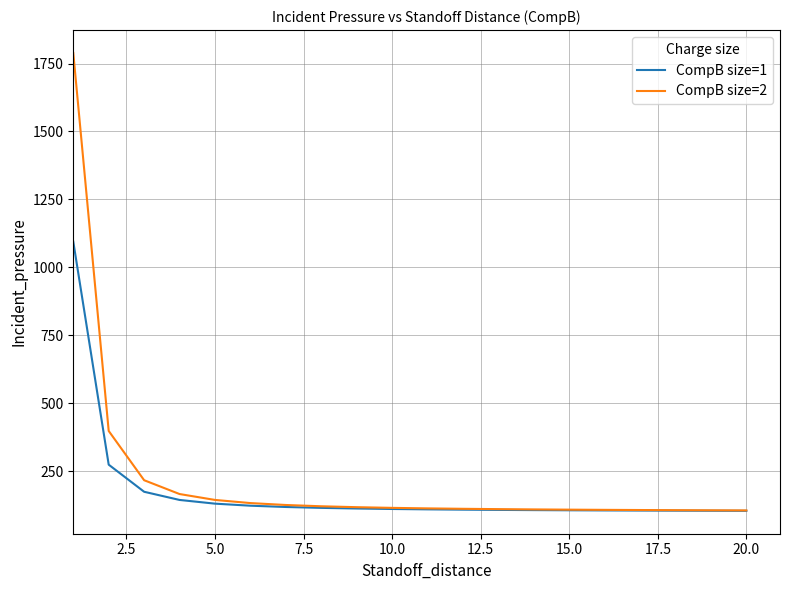

Which series has the widest spread of values?

CompB size=2